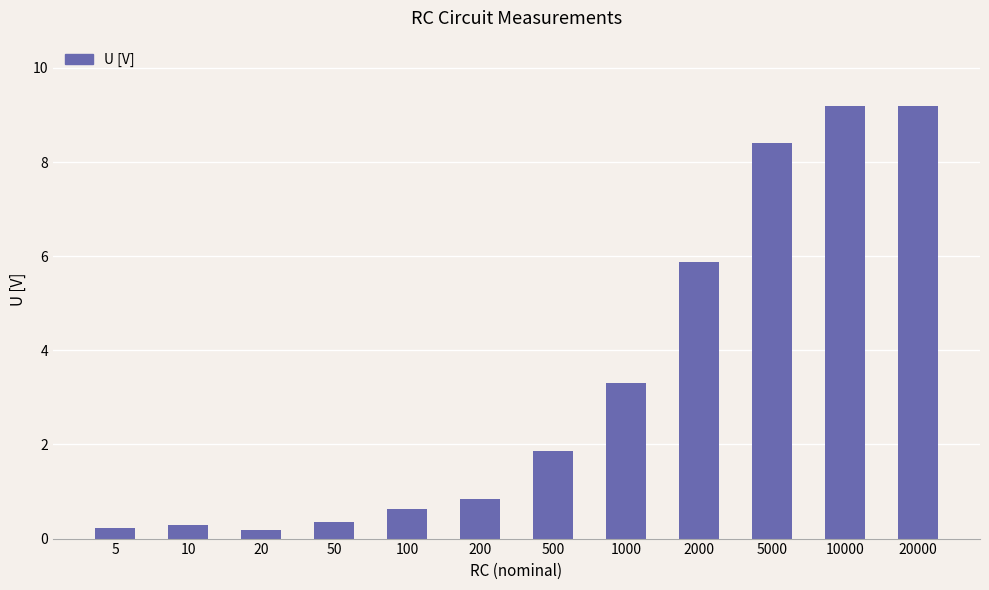

What is the value of the 9th bar from the left?

5.9